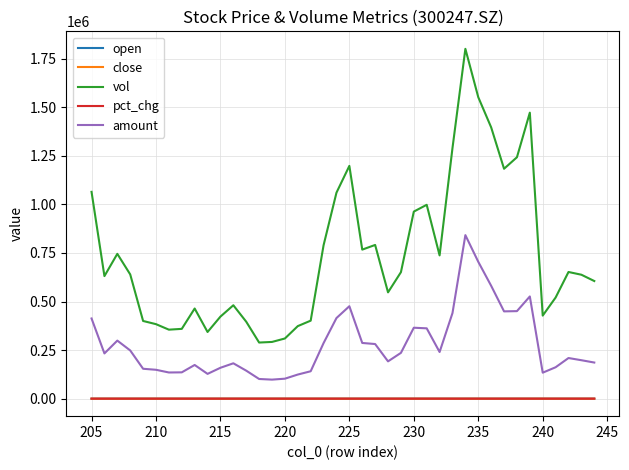

How many data points does each series have?

40